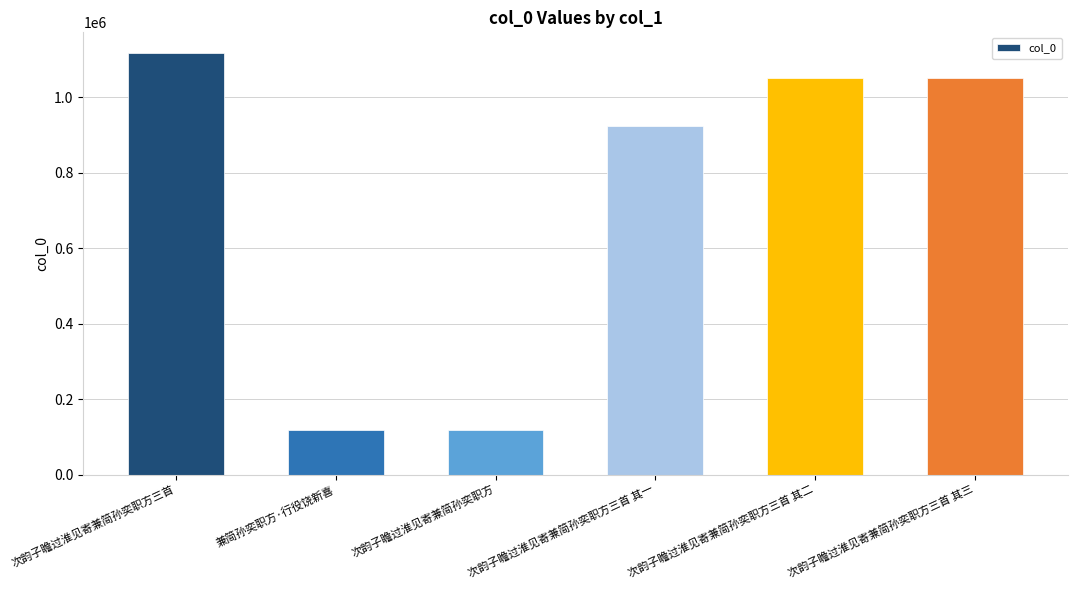

What position from the left is 次韵子瞻过淮见寄兼简孙奕职方三首?

1